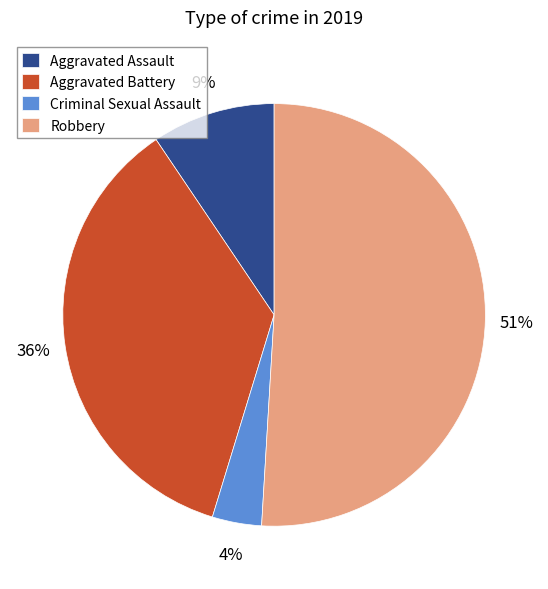

Rank the categories by value from highest to lowest.

Robbery, Aggravated Battery, Aggravated Assault, Criminal Sexual Assault